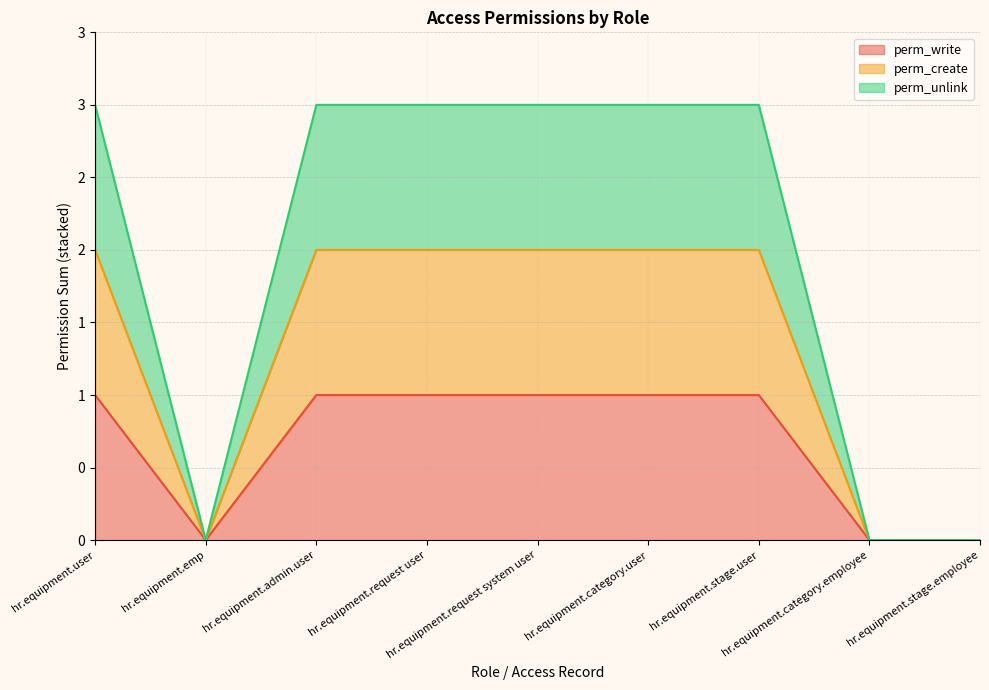

Rank the categories by perm_unlink value from lowest to highest.

hr.equipment.emp, hr.equipment.category.employee, hr.equipment.stage.employee, hr.equipment.user, hr.equipment.admin.user, hr.equipment.request user, hr.equipment.request system user, hr.equipment.category.user, hr.equipment.stage.user